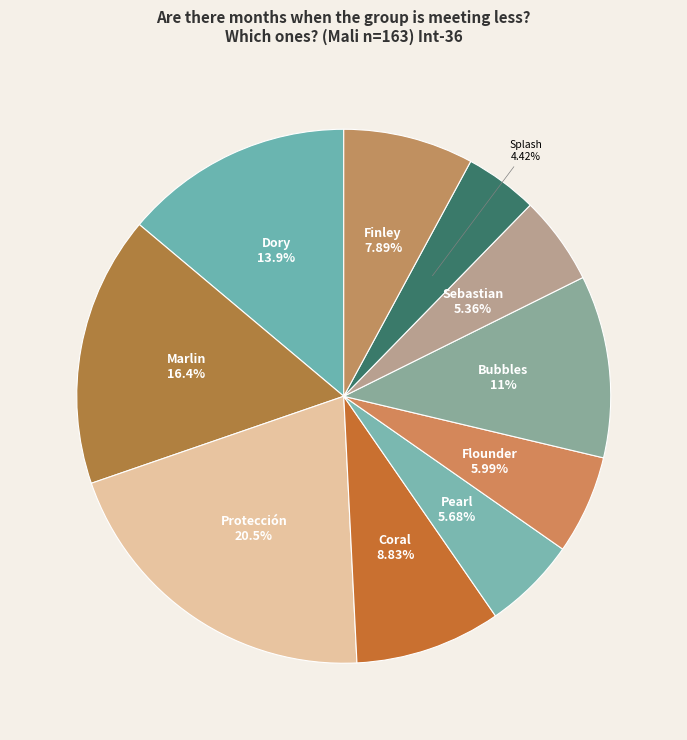

Is there any slice that represents more than half of the pie?

No